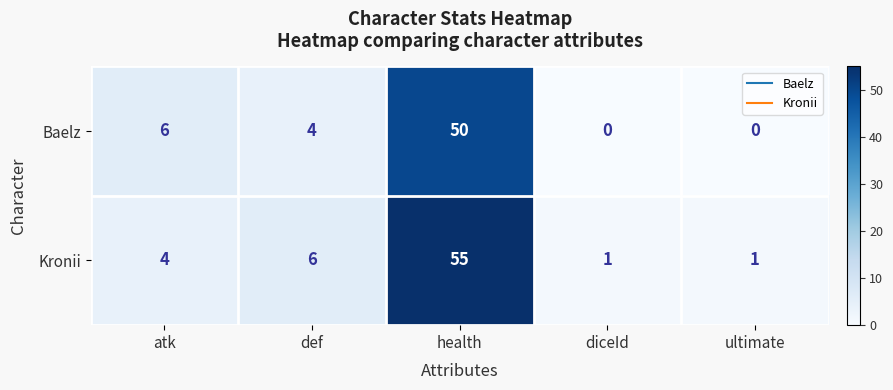

Between def and ultimate, which series saw the biggest shift?

Kronii